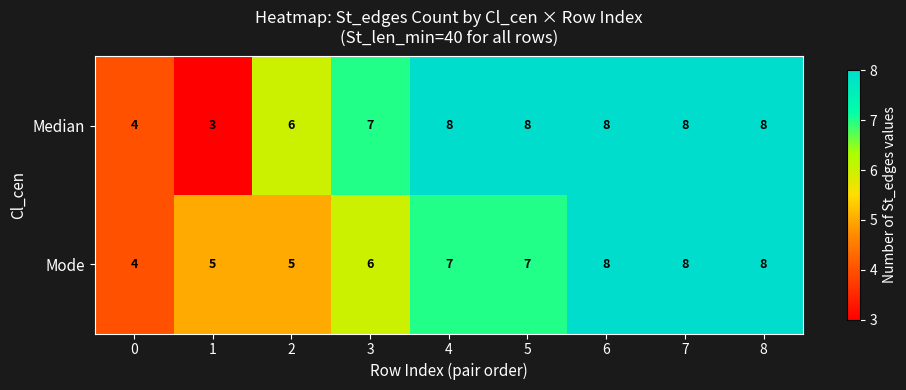

What is the difference between the second highest and minimum values in the Median series?

5